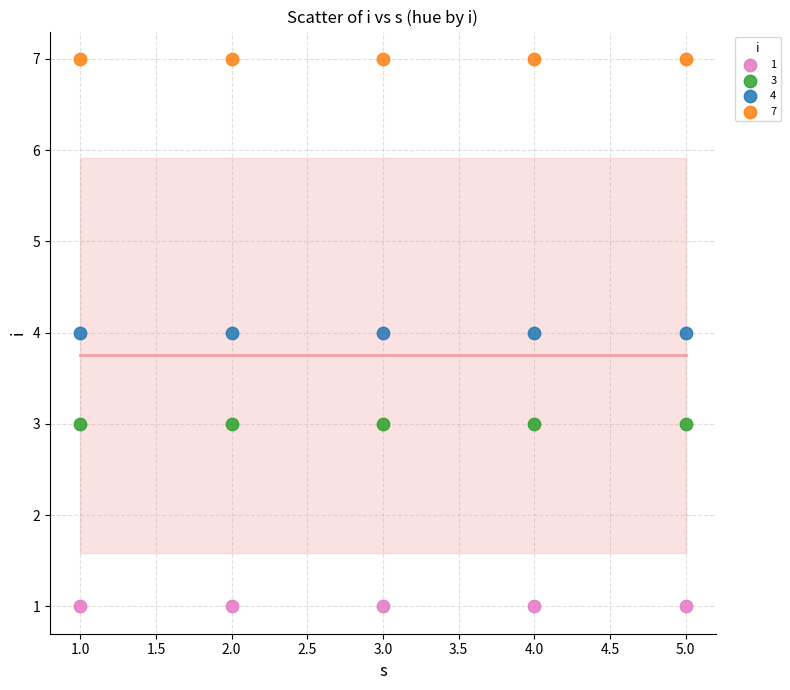

Which series reaches the minimum Y coordinate?

1